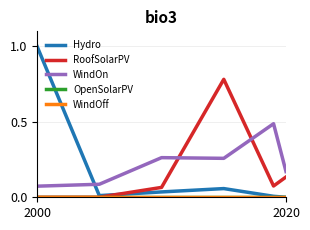

Does the chart have visible grid lines?

Yes